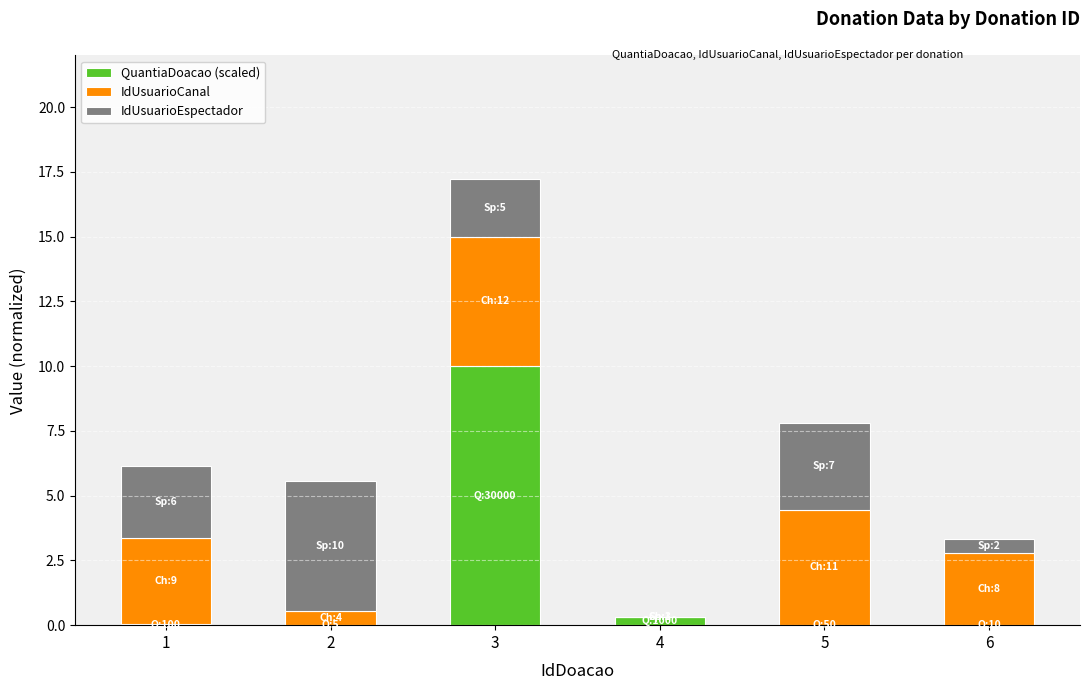

Are the bars horizontal?

No